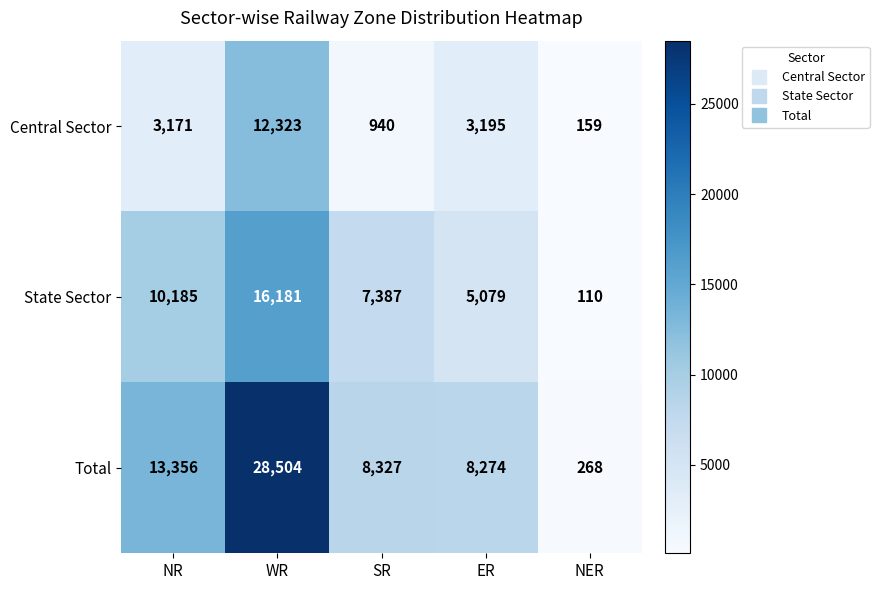

Reading left to right, list all the values displayed in this chart.

Central Sector: NR=3171	WR=12323	SR=940	ER=3195	NER=159
State Sector: NR=10185	WR=16181	SR=7387	ER=5079	NER=110
Total: NR=13356	WR=28504	SR=8327	ER=8274	NER=268